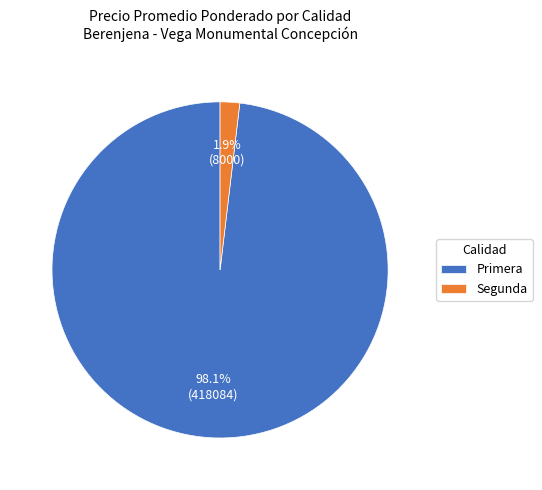

Rank the categories by value from lowest to highest.

Segunda, Primera